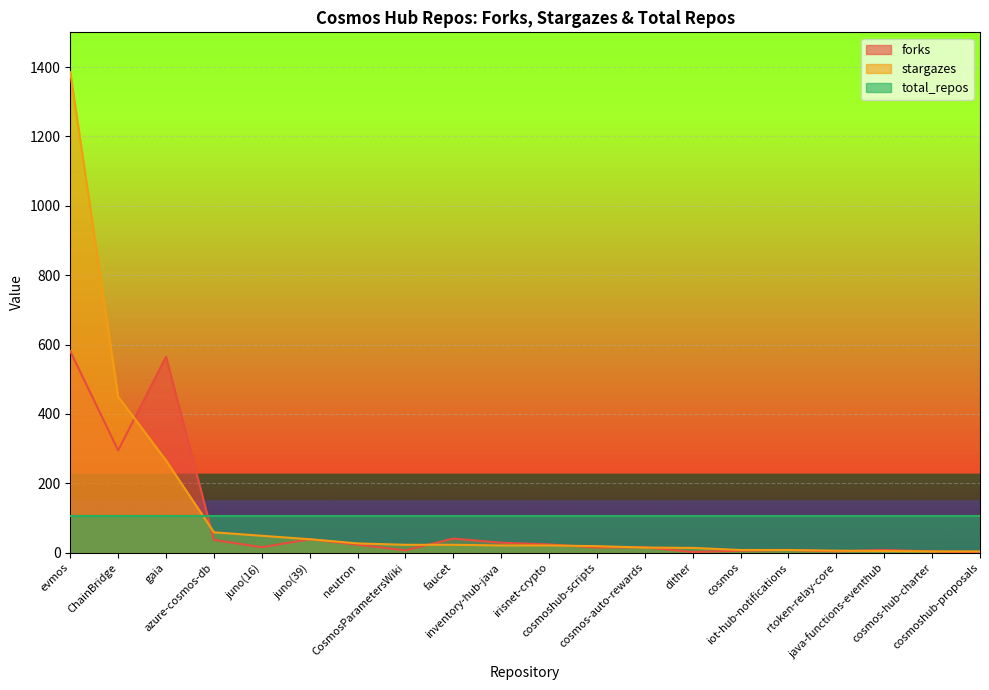

What is the highest value of the stargazes series?

1385